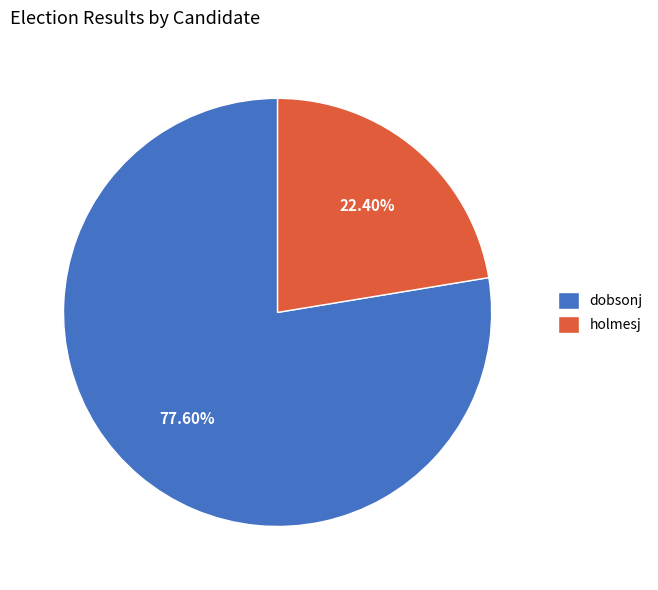

To the nearest percent, what percentage of the pie is holmesj?

22%